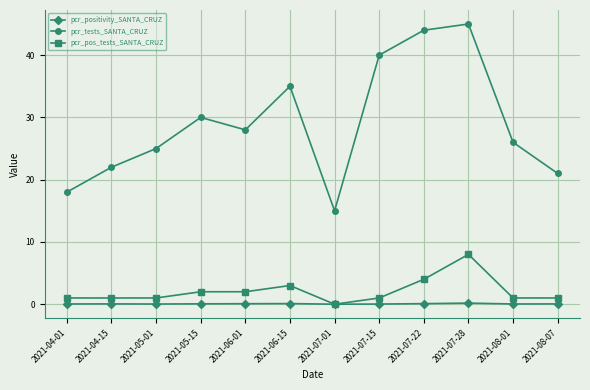

What are all the series names shown in the legend?

pcr_positivity_SANTA_CRUZ, pcr_tests_SANTA_CRUZ, pcr_pos_tests_SANTA_CRUZ